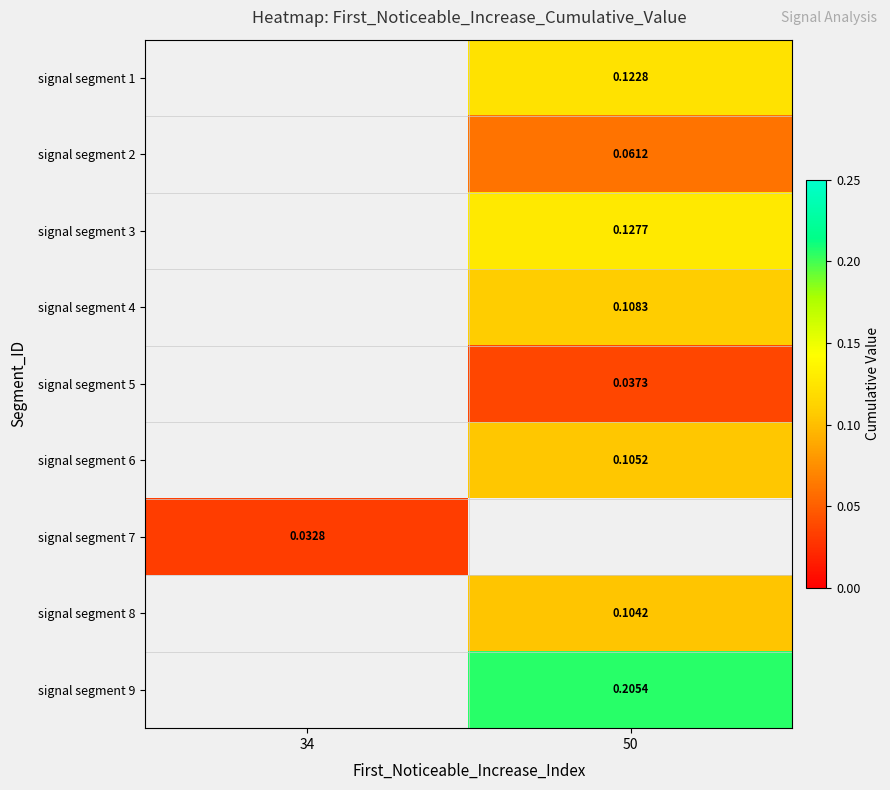

How many categories are shown in the chart?

2